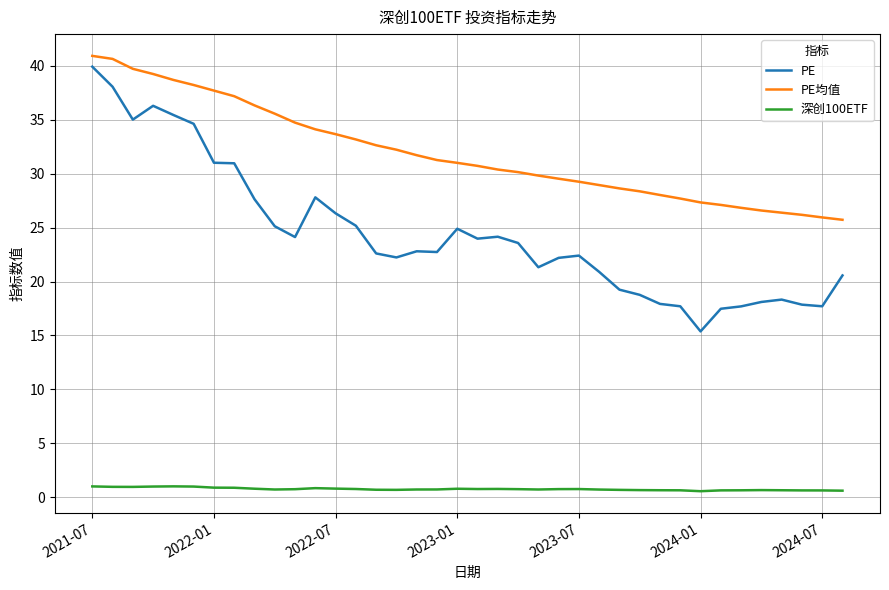

True or false: PE均值 and 深创100ETF cross at least once.

False